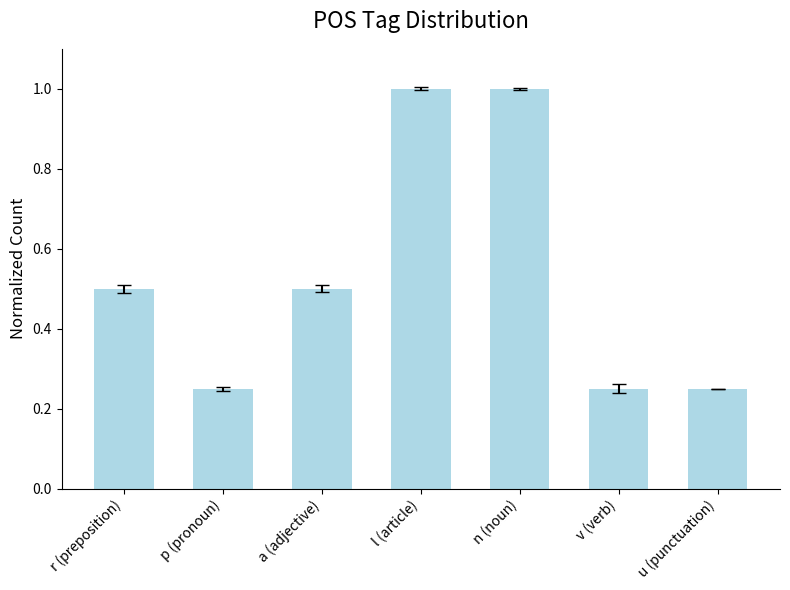

What is the difference between the second highest and minimum values?

0.8